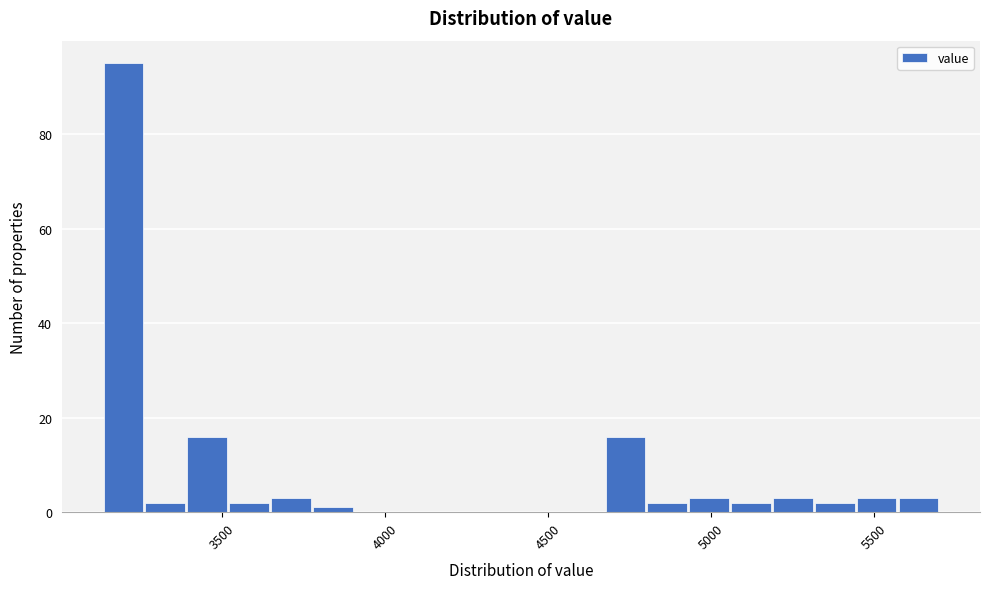

Around what value on the x-axis is the tallest bar? Give the approximate position of its centre, as read against the axis.

3200